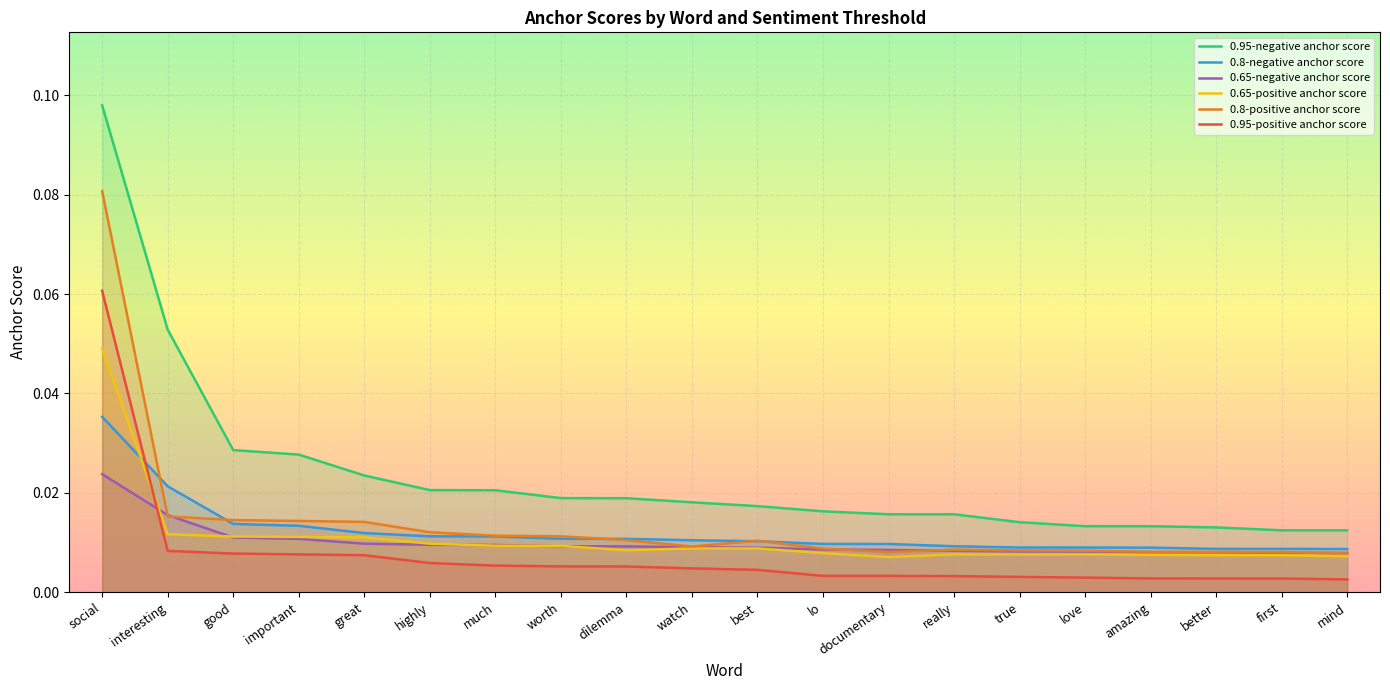

Reading left to right, what are all the values shown in this chart?

0.95-positive anchor score: 0.1	0.0	0.0	0.0	0.0	0.0	0.0	0.0	0.0	0.0	0.0	0.0	0.0	0.0	0.0	0.0	0.0	0.0	0.0	0.0
0.8-positive anchor score: 0.1	0.0	0.0	0.0	0.0	0.0	0.0	0.0	0.0	0.0	0.0	0.0	0.0	0.0	0.0	0.0	0.0	0.0	0.0	0.0
0.65-positive anchor score: 0.0	0.0	0.0	0.0	0.0	0.0	0.0	0.0	0.0	0.0	0.0	0.0	0.0	0.0	0.0	0.0	0.0	0.0	0.0	0.0
0.95-negative anchor score: 0.1	0.1	0.0	0.0	0.0	0.0	0.0	0.0	0.0	0.0	0.0	0.0	0.0	0.0	0.0	0.0	0.0	0.0	0.0	0.0
0.8-negative anchor score: 0.0	0.0	0.0	0.0	0.0	0.0	0.0	0.0	0.0	0.0	0.0	0.0	0.0	0.0	0.0	0.0	0.0	0.0	0.0	0.0
0.65-negative anchor score: 0.0	0.0	0.0	0.0	0.0	0.0	0.0	0.0	0.0	0.0	0.0	0.0	0.0	0.0	0.0	0.0	0.0	0.0	0.0	0.0